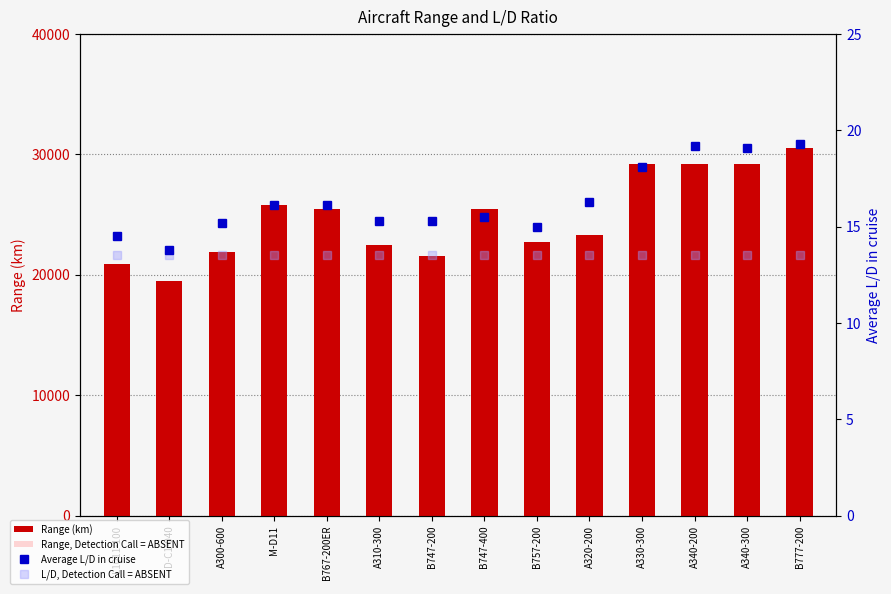

Reading left to right, list all the values displayed in this chart.

Range (km): 20900.0	19500.0	21900.0	25800.0	25500.0	22500.0	21600.0	25500.0	22700.0	23300.0	29200.0	29200.0	29200.0	30500.0
Range, Detection Call = ABSENT: 18300.0	18300.0	18300.0	18300.0	18300.0	18300.0	18300.0	18300.0	18300.0	18300.0	18300.0	18300.0	18300.0	18300.0
Average L/D in cruise: 14.5	13.8	15.2	16.1	16.1	15.3	15.3	15.5	15.0	16.3	18.1	19.2	19.1	19.3
L/D, Detection Call = ABSENT: 13.5	13.5	13.5	13.5	13.5	13.5	13.5	13.5	13.5	13.5	13.5	13.5	13.5	13.5